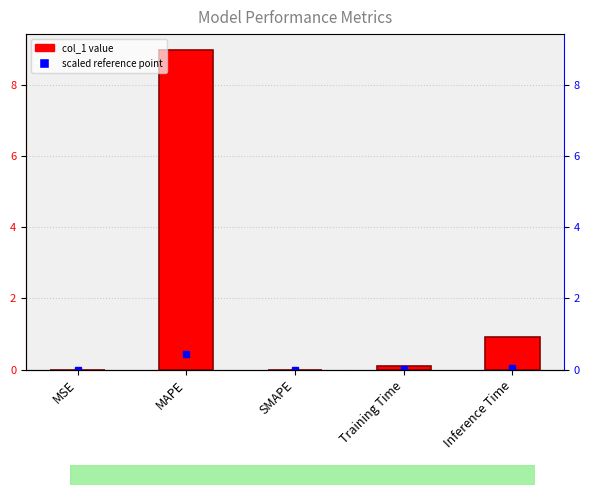

True or false: the data shows 0.1 at Training Time.

True